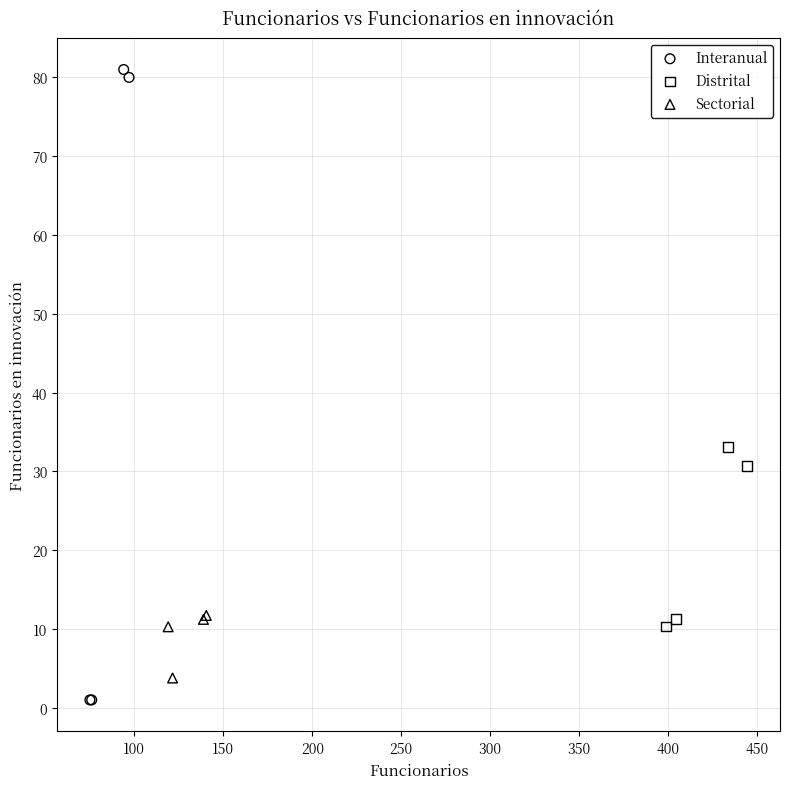

Which series has the largest Y range (max minus min)?

Interanual